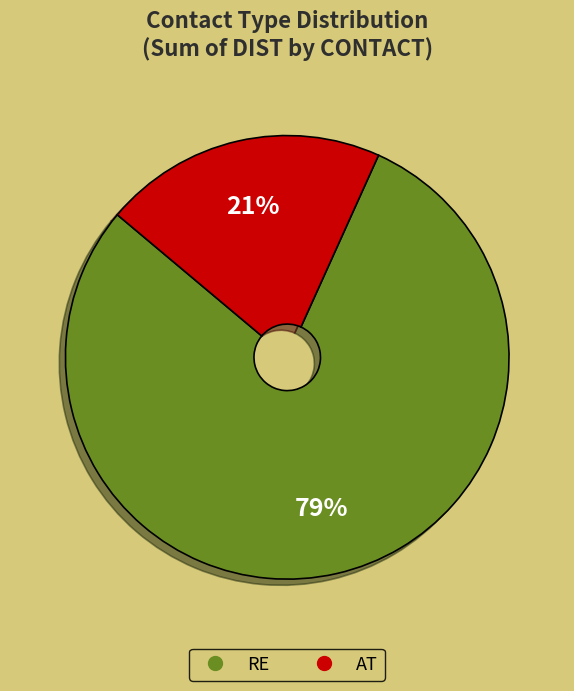

Does any single category account for the majority?

Yes